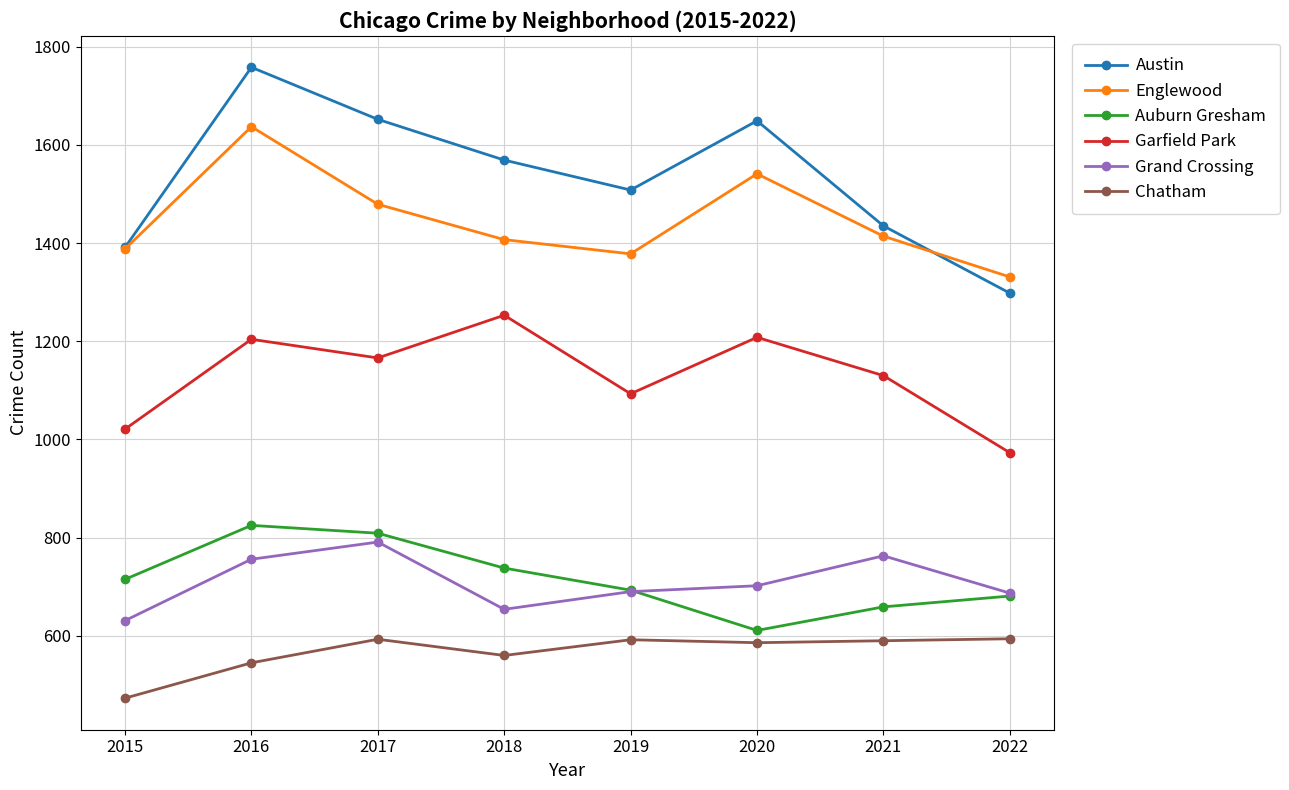

What is the minimum value shown in the chart?

473